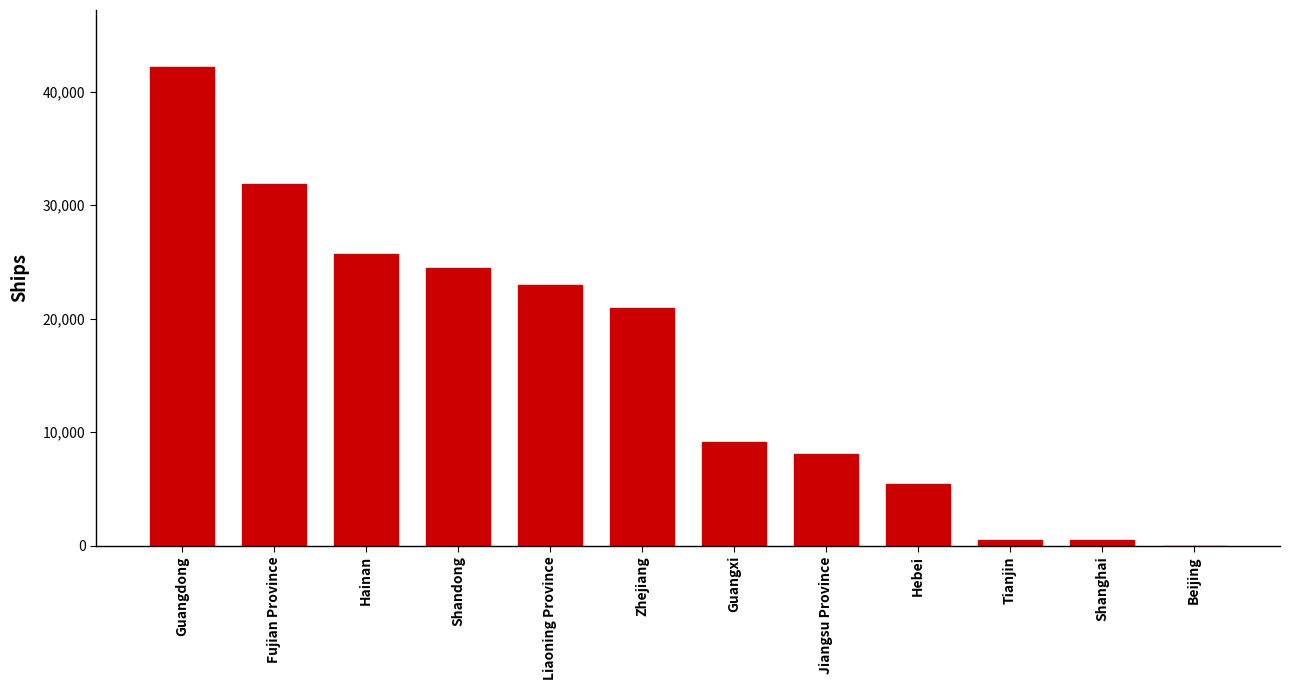

What is the change in value from Guangdong to Fujian Province?

-10275